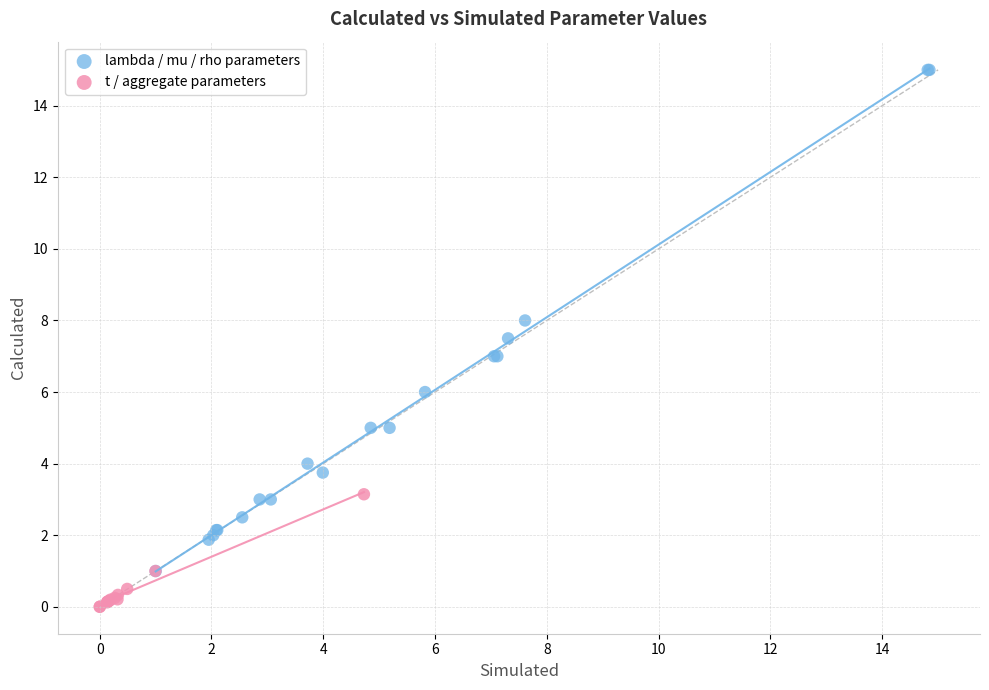

Which series reaches the maximum Y coordinate?

lambda / mu / rho parameters